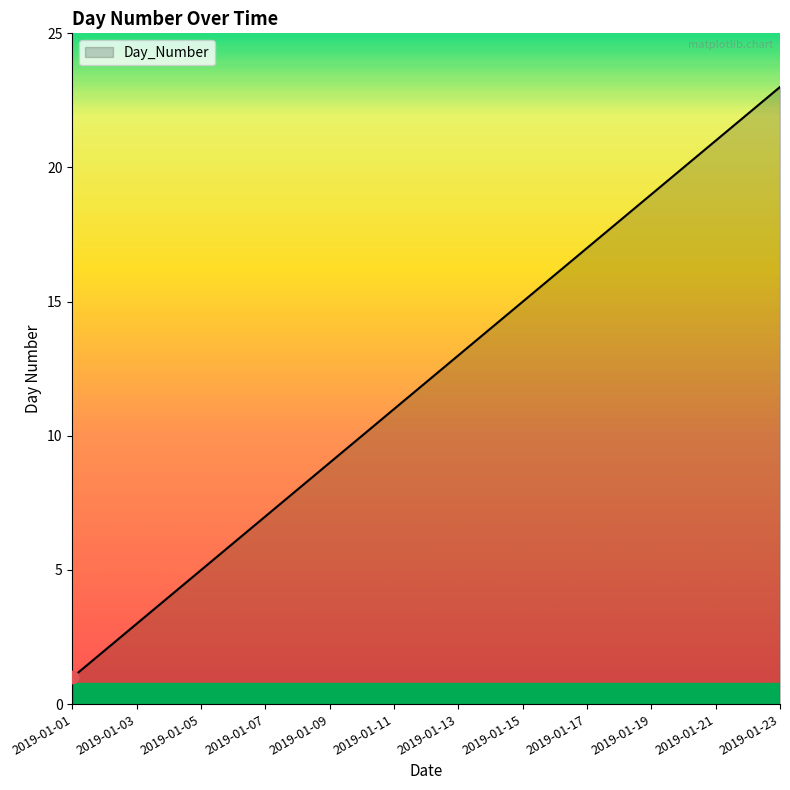

What is the greatest value displayed?

23